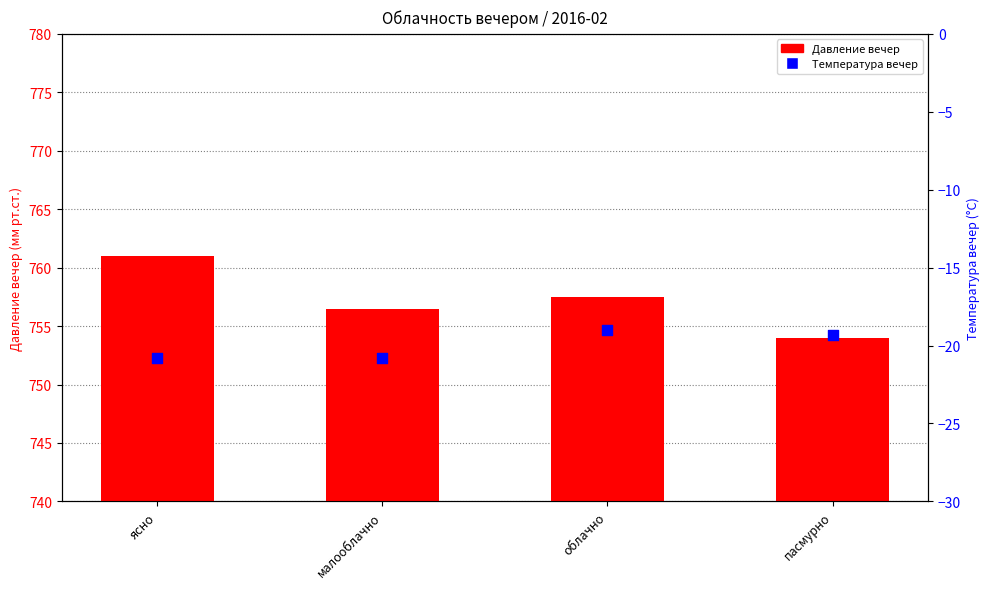

Which series has the widest spread of Y values?

Давление вечер